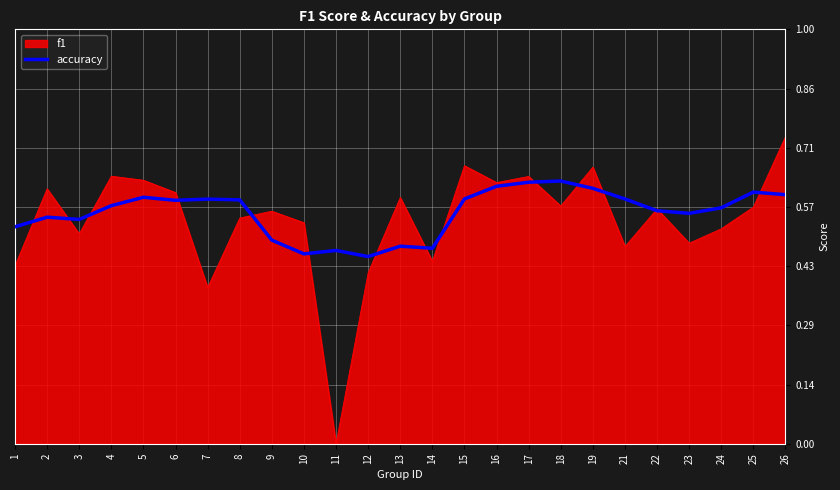

What is the total value across all series at 6?

1.2